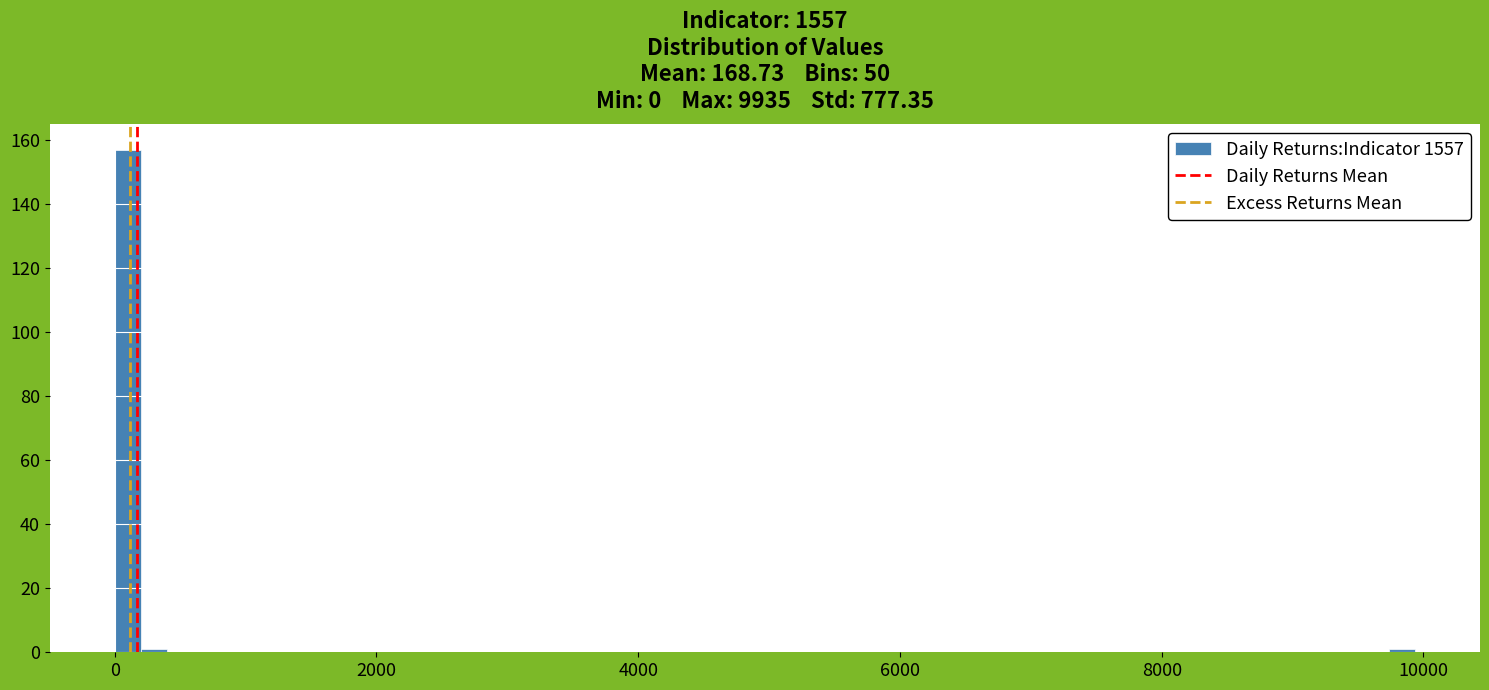

Read against the x-axis, roughly where is the centre of the tallest bar?

0